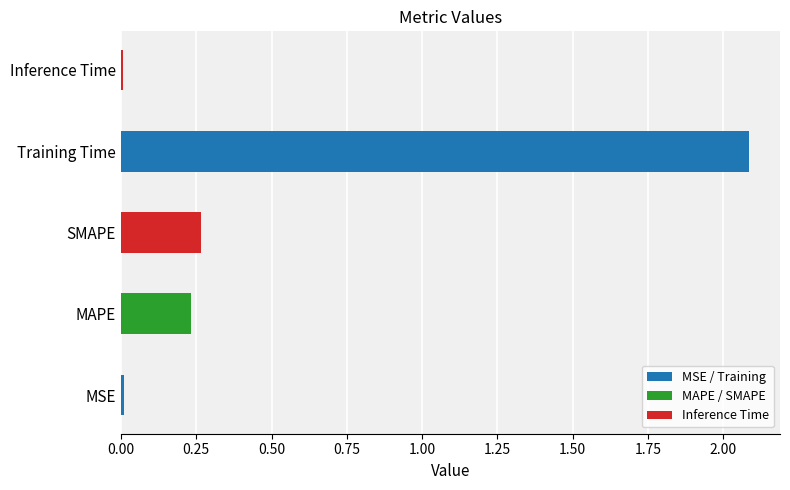

Which label corresponds to the largest value in the chart?

Training Time